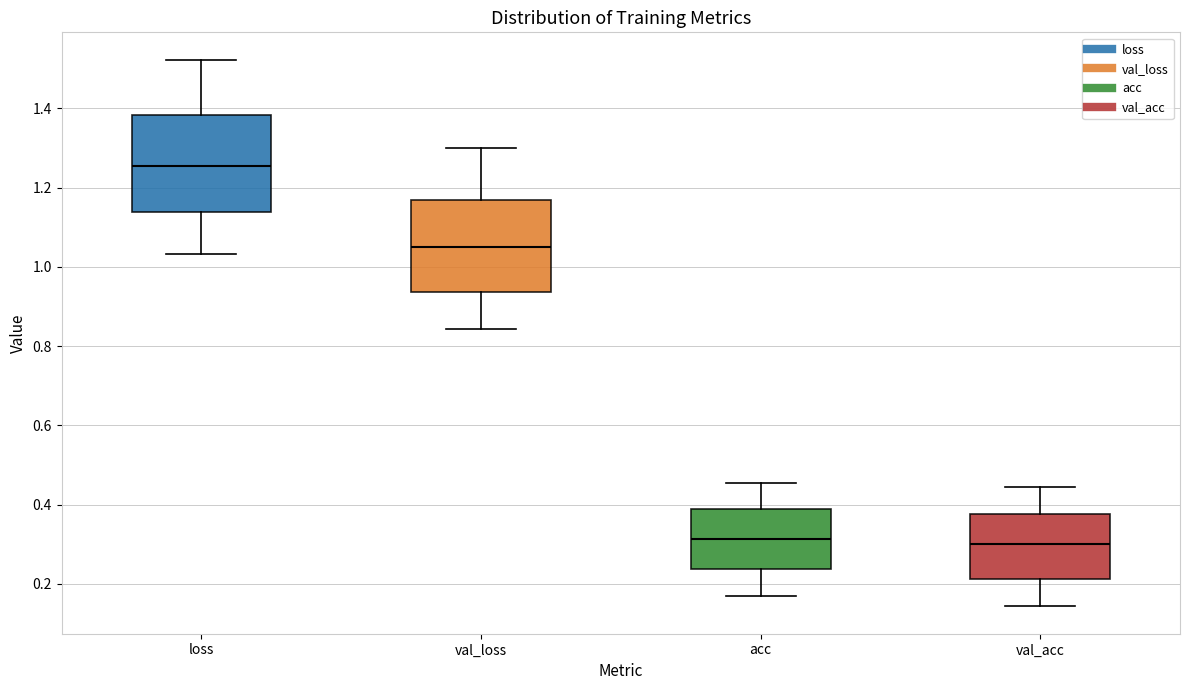

Where is the lower edge of the box for val_acc on the y-axis? The values are not printed on the chart, so give them approximately, as read against the axis.

0.22